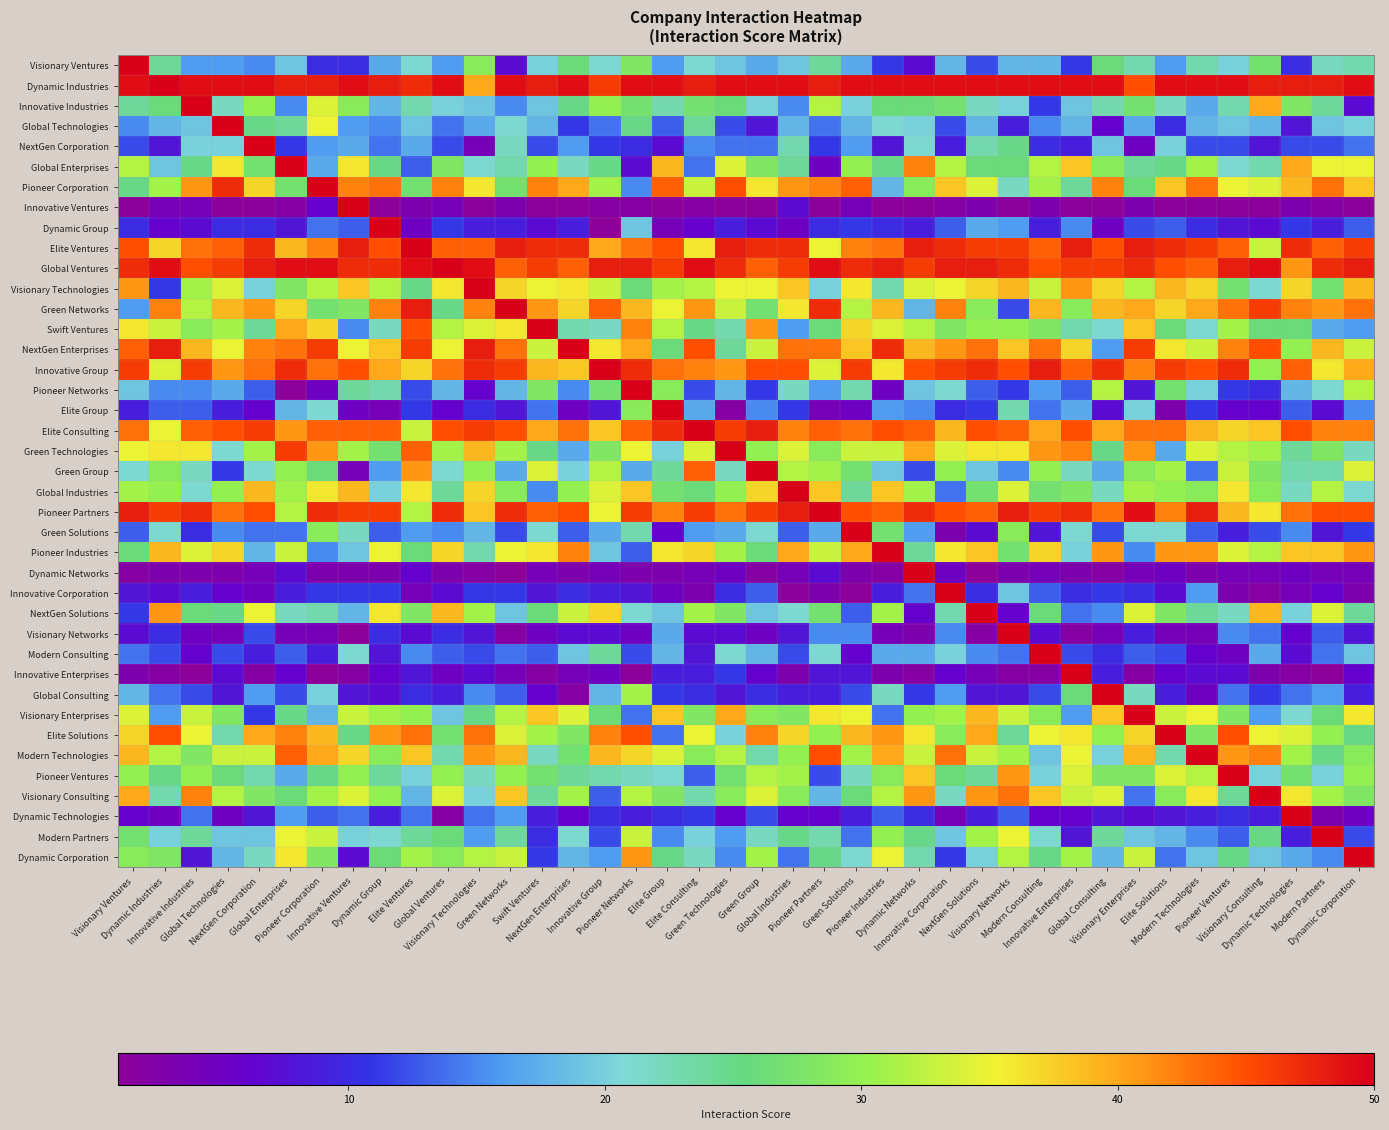

What is the total value across all series at Green Networks?

1032